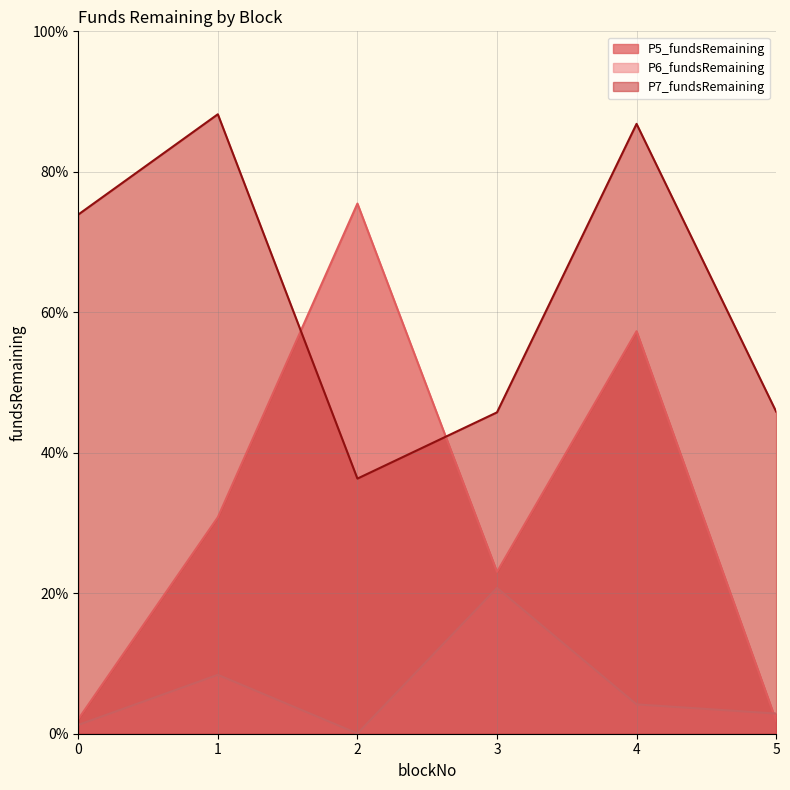

Is it true that P5_fundsRemaining equals 4.7 at 3?

False